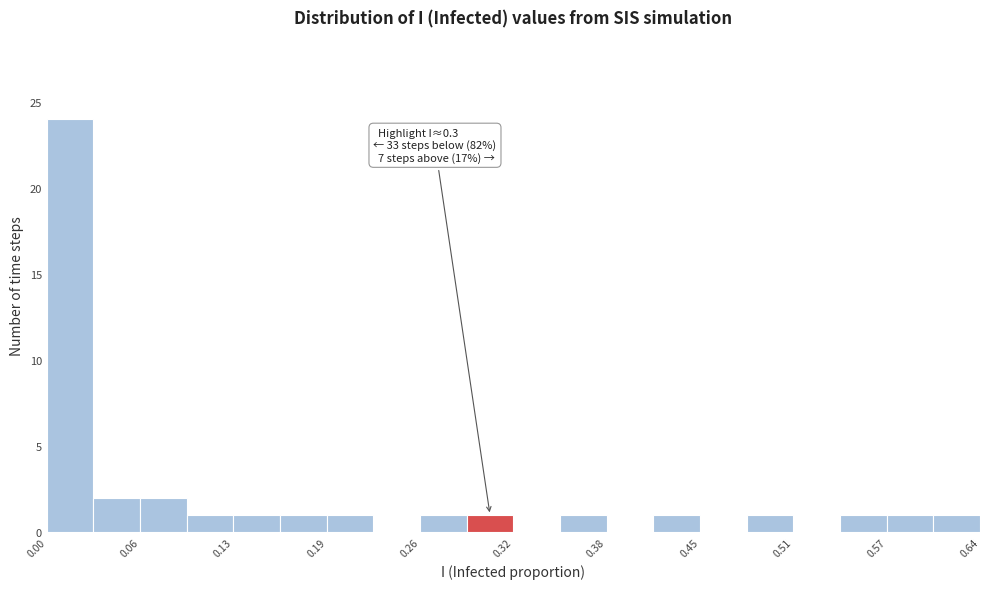

Read against the x-axis, roughly where is the centre of the tallest bar?

0.02